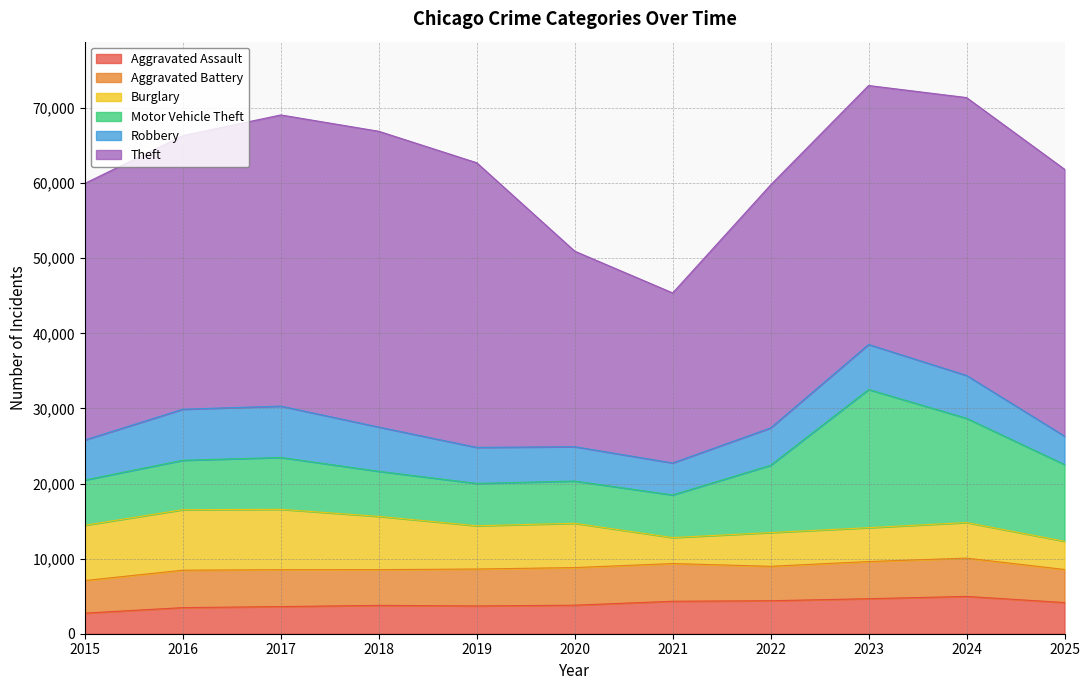

At which label does Robbery first exceed 5335?

2016